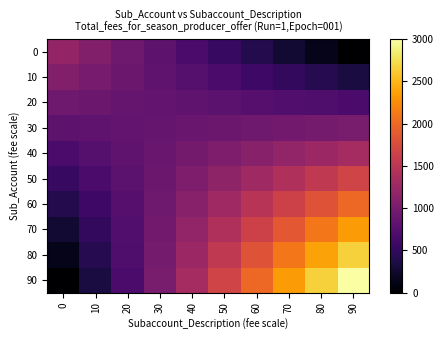

Which series has the widest spread of values?

90